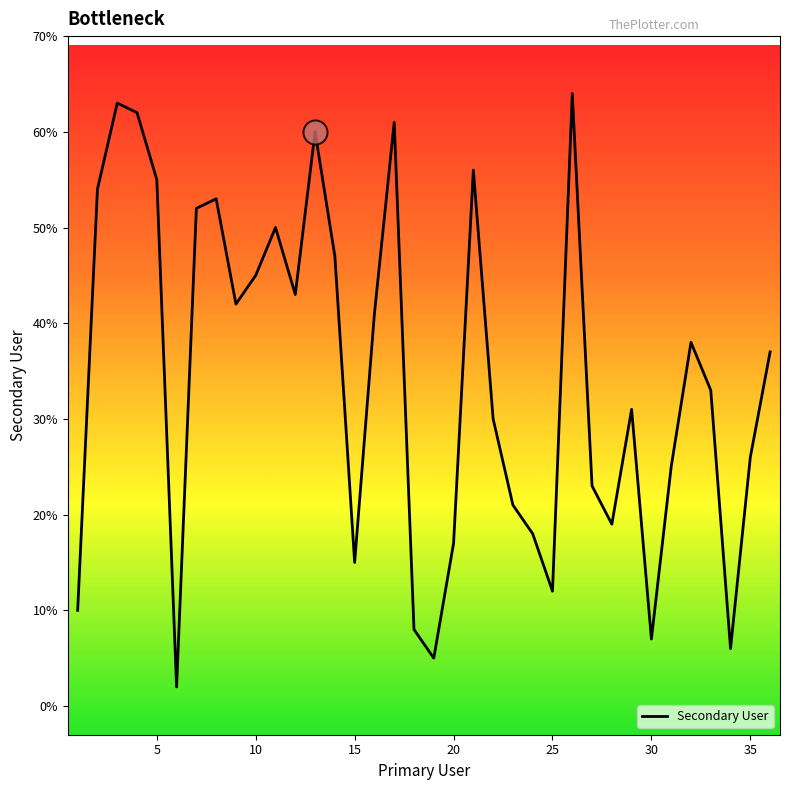

What is the maximum value shown in the chart?

64